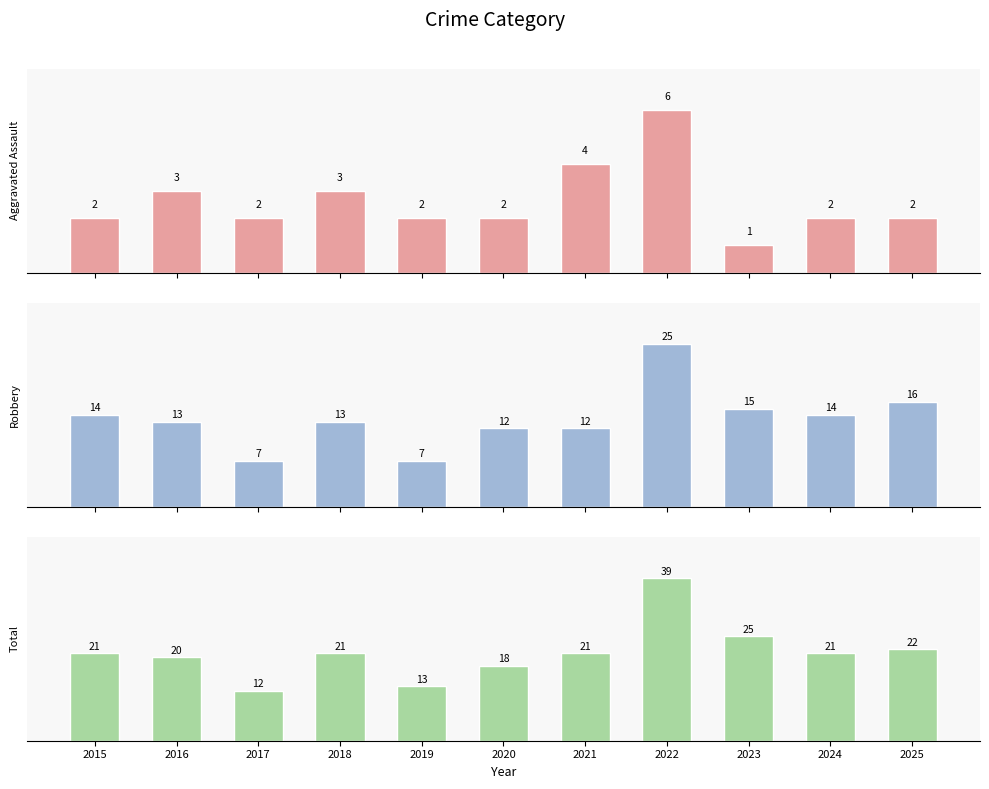

How many values in the Robbery series are below 13?

4